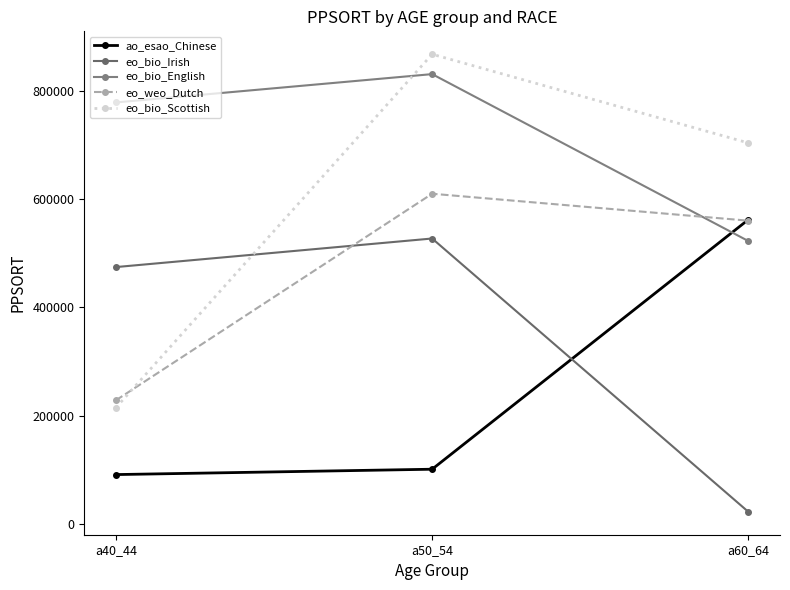

What is the maximum value shown in the chart?

867391